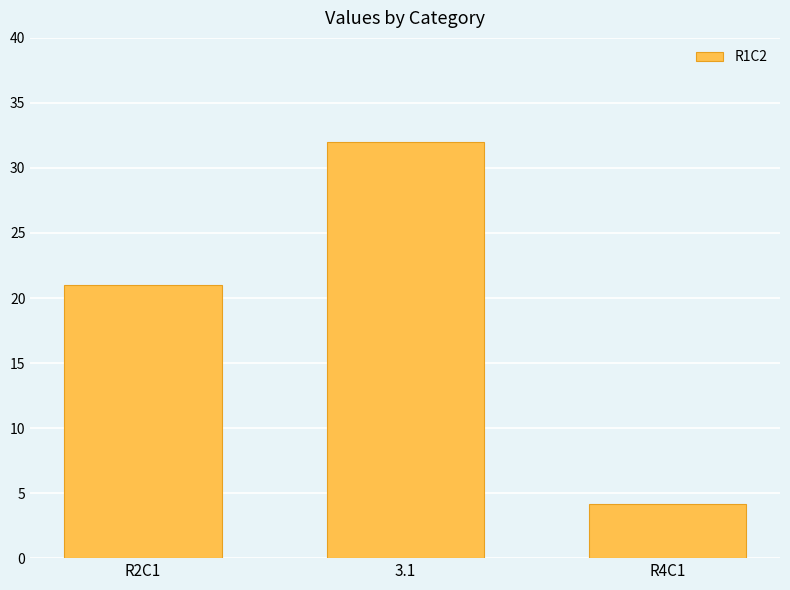

Which label corresponds to the largest value in the chart?

3.1